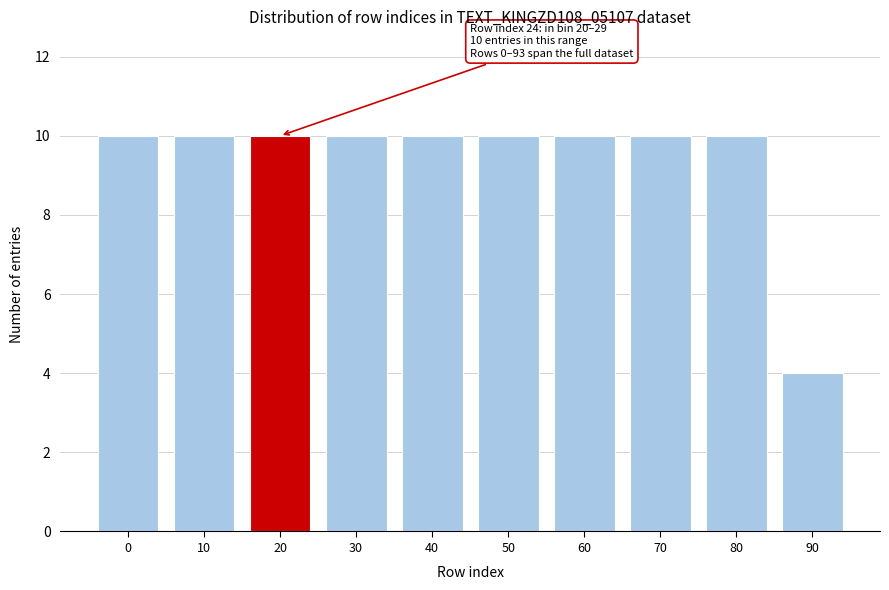

Reading right to left, list all the values displayed in this chart.

4	10	10	10	10	10	10	10	10	10